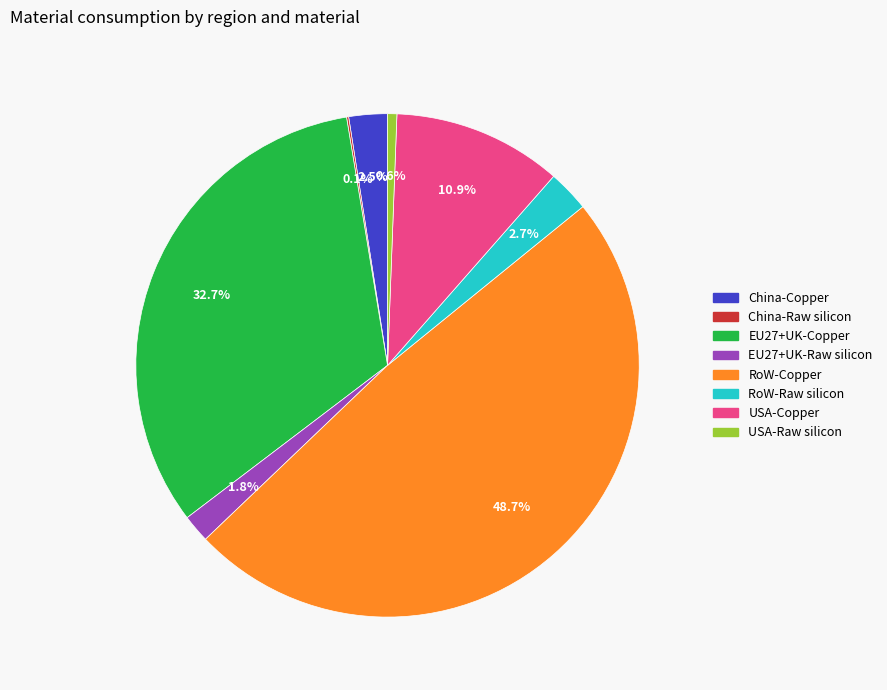

True or false: USA-Raw silicon accounts for 13% of the total.

False